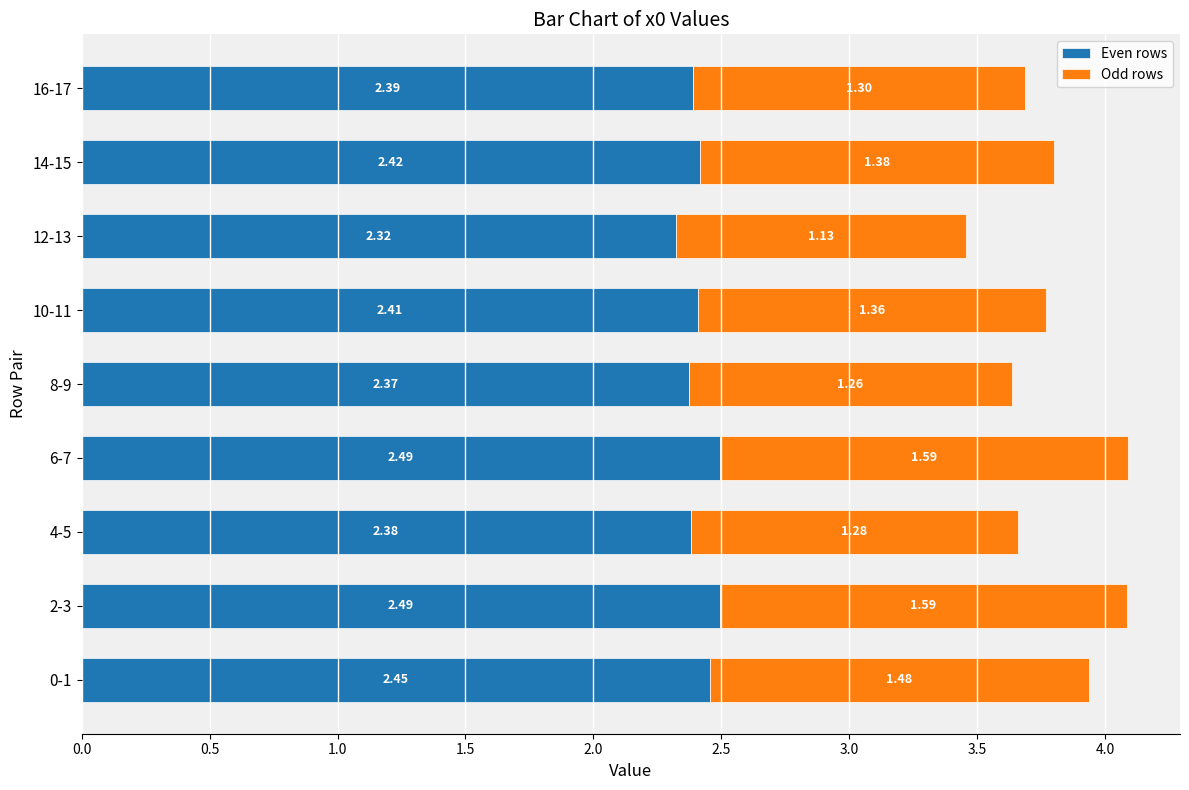

What is the total value across all series at 2-3?

4.1